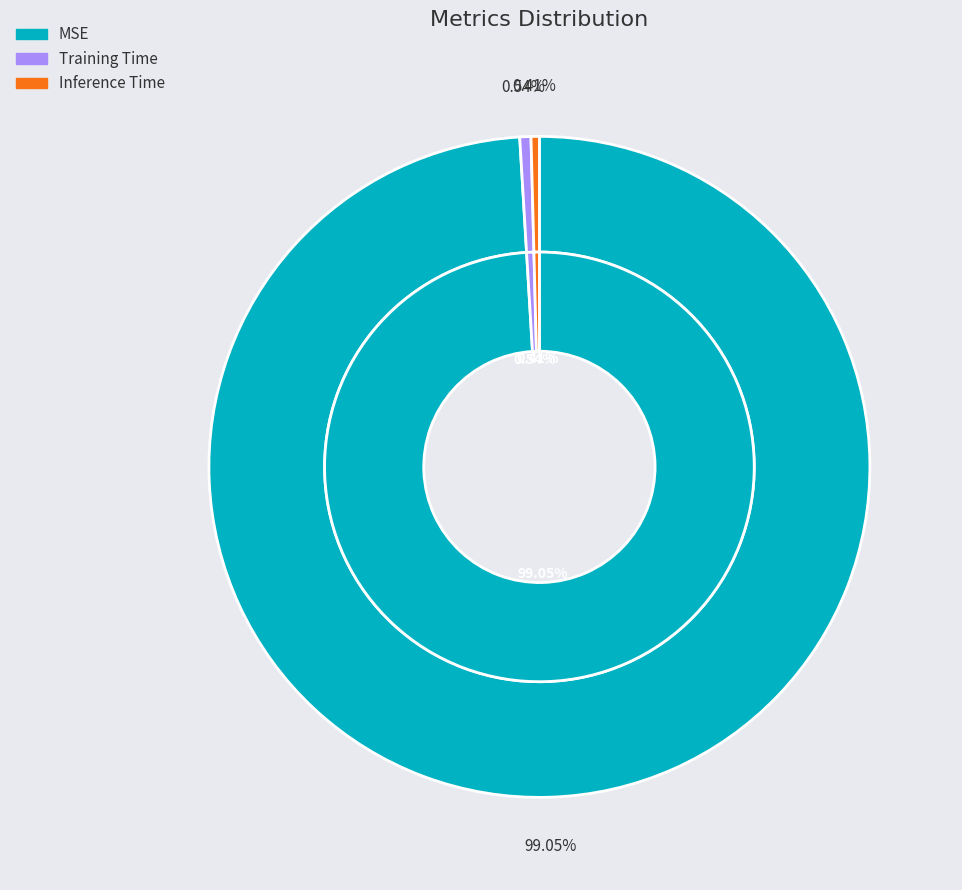

Which slice is the largest?

MSE